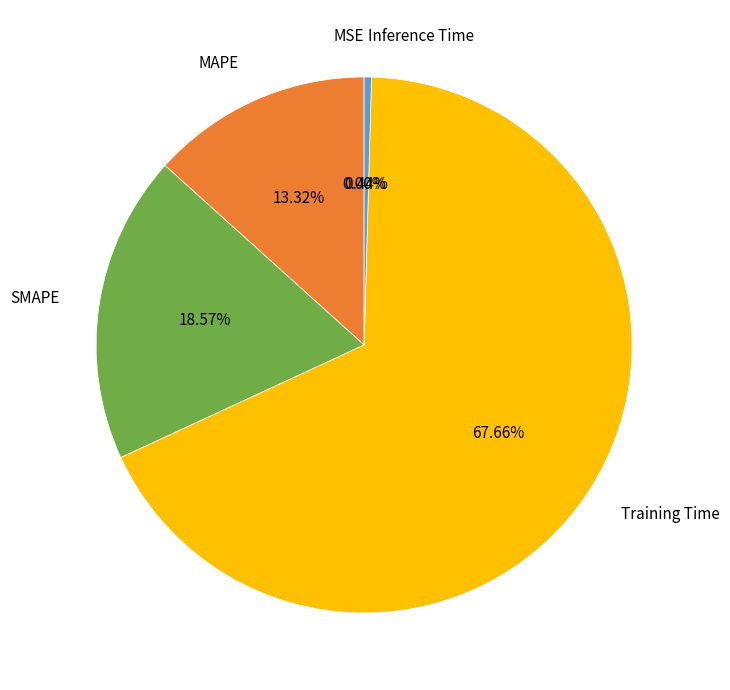

To the nearest percent, what is the average slice percentage?

20%